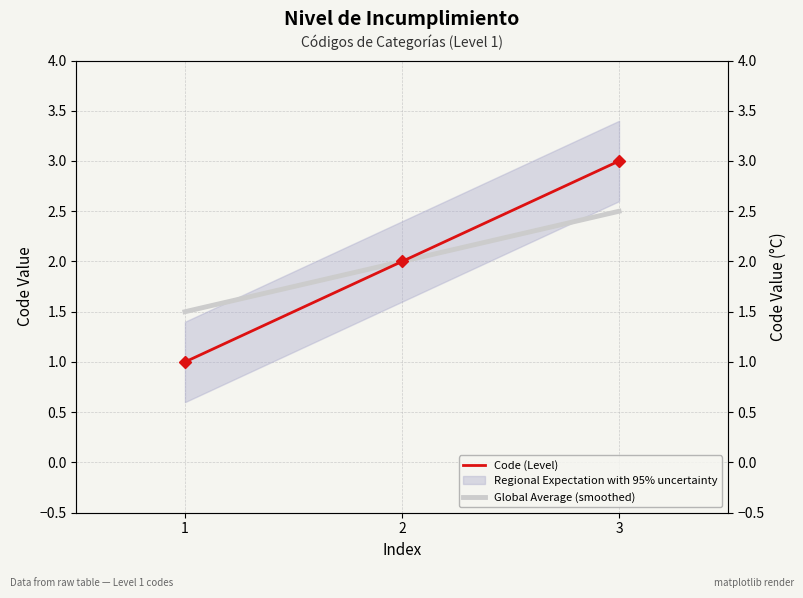

How many values in the Code (Level) series exceed 2?

1